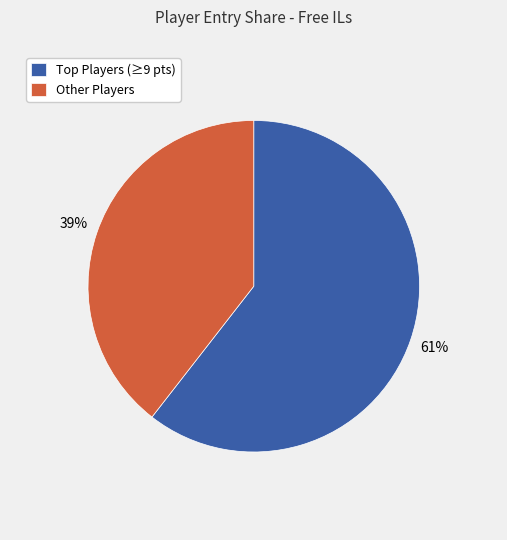

To the nearest percent, what is the average slice percentage?

50%